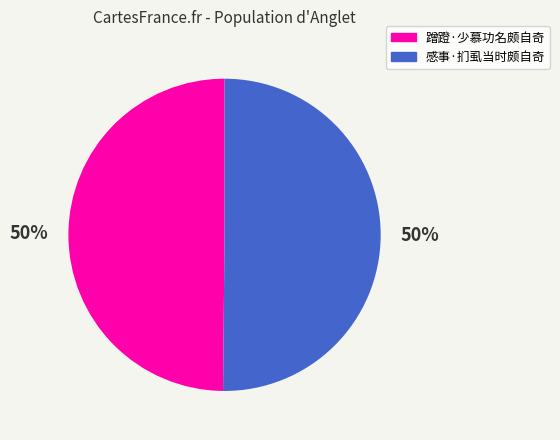

Combined, do 感事·扪虱当时颇自奇 and 蹭蹬·少慕功名颇自奇 account for over 50%?

Yes